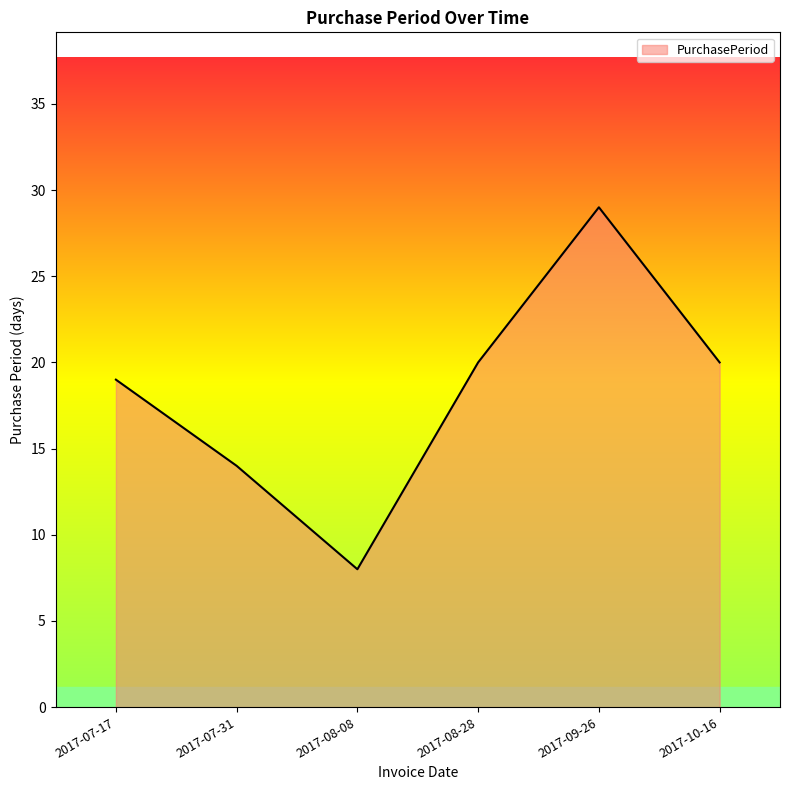

Reading right to left, list all the values displayed in this chart.

2017-10-16=20	2017-09-26=29	2017-08-28=20	2017-08-08=8	2017-07-31=14	2017-07-17=19